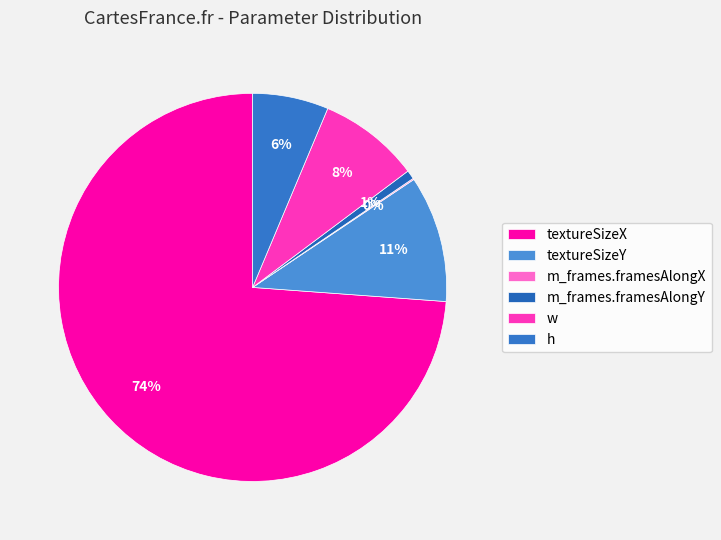

Which category accounts for the majority?

textureSizeX